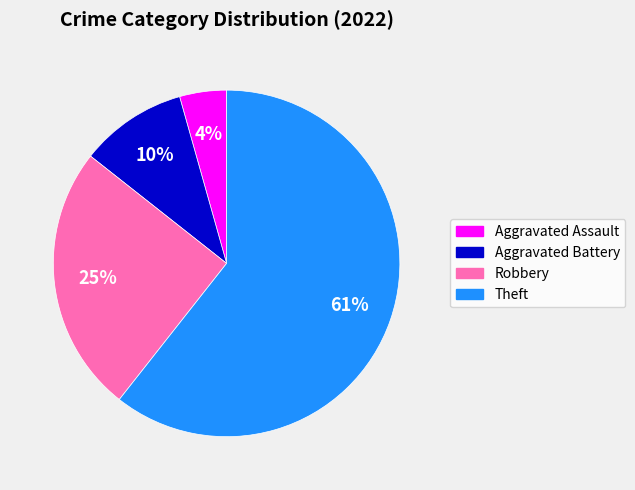

Count the number of slices in the pie.

4